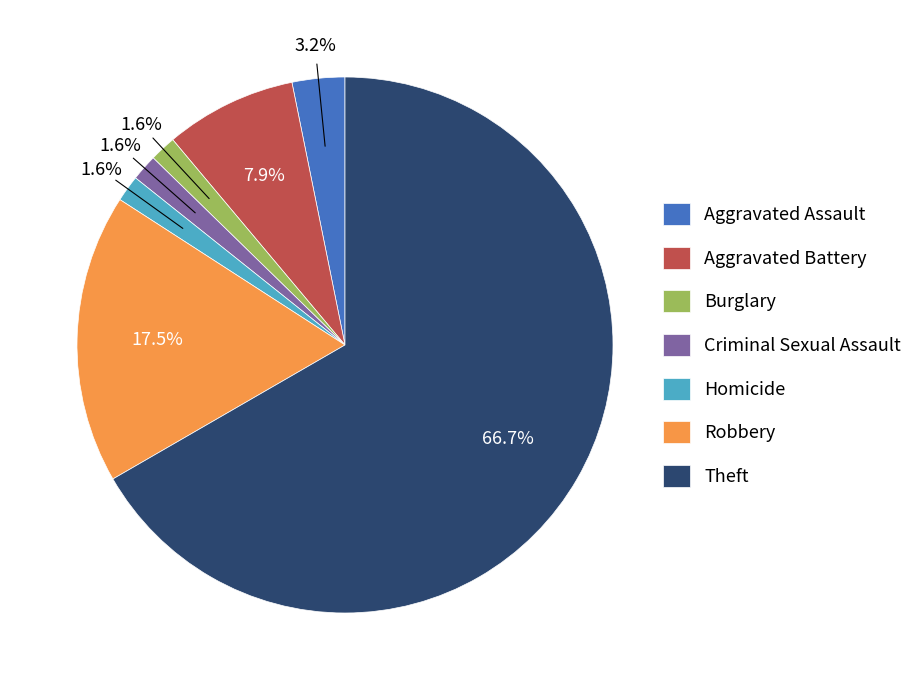

Is Robbery the majority of the pie?

No